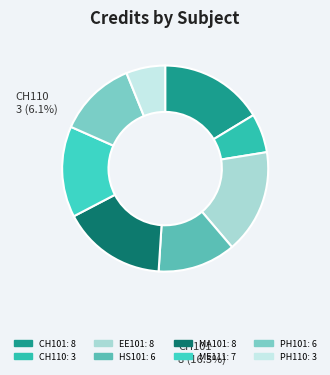

Count the number of slices in the pie.

8